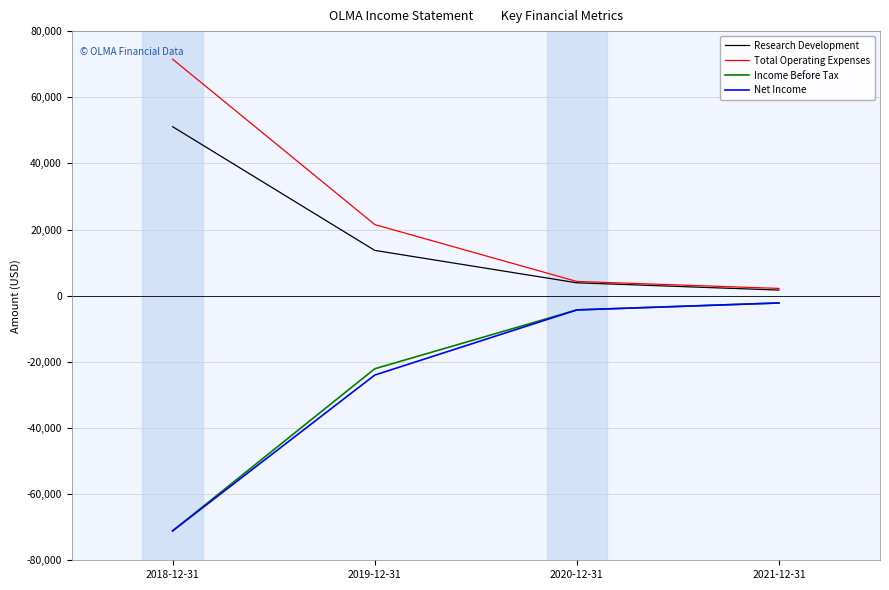

At how many categories does at least one series exceed 10414?

2